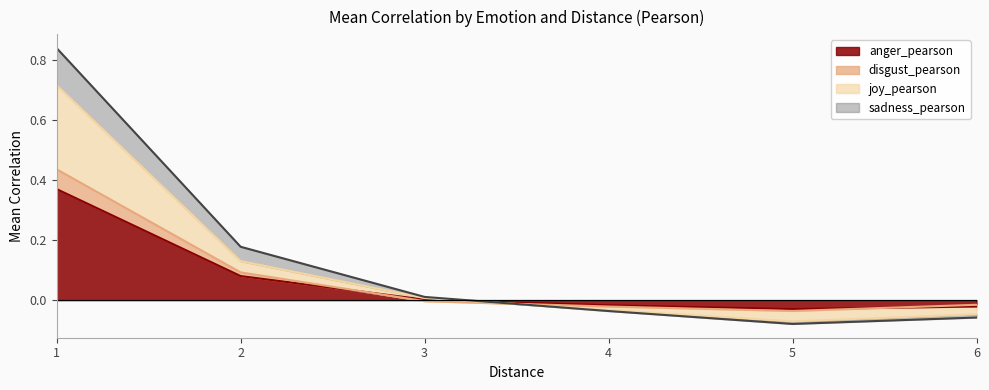

How many values in sadness_pearson are above zero?

3